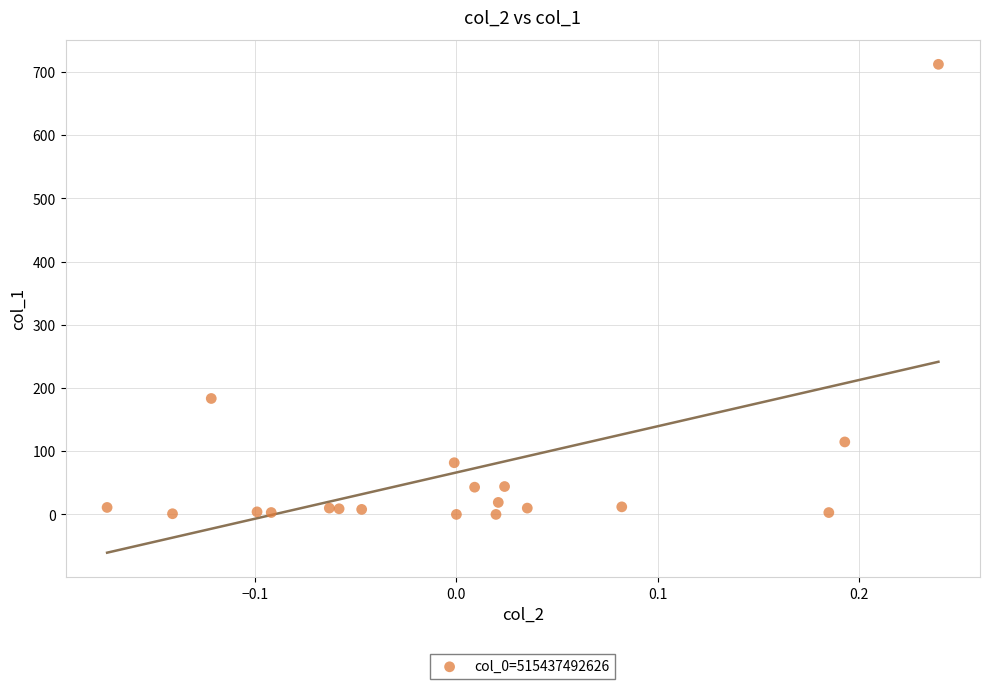

What Y value in the scatter plot is closest to 356?

183.4